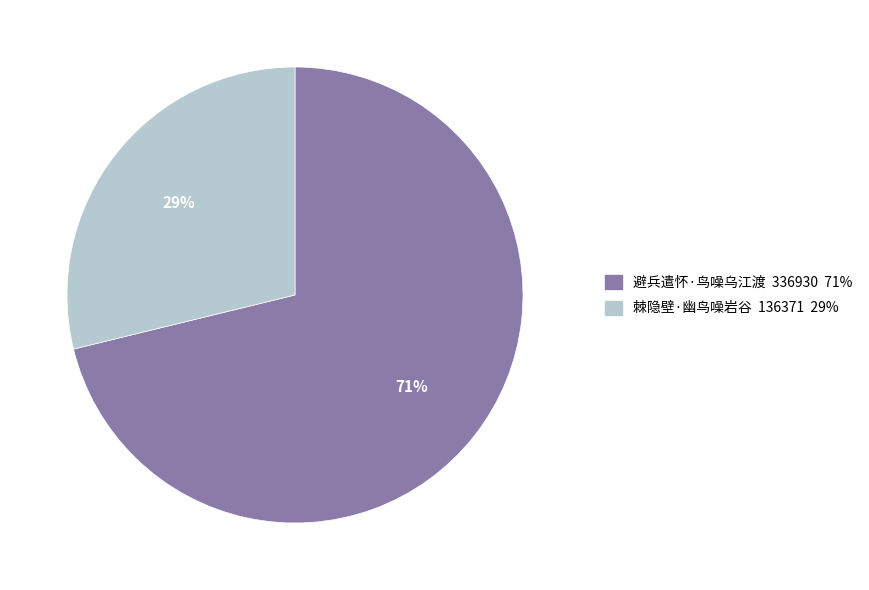

What percentage is the 避兵遣怀·鸟噪乌江渡 slice, to the nearest percent?

71%